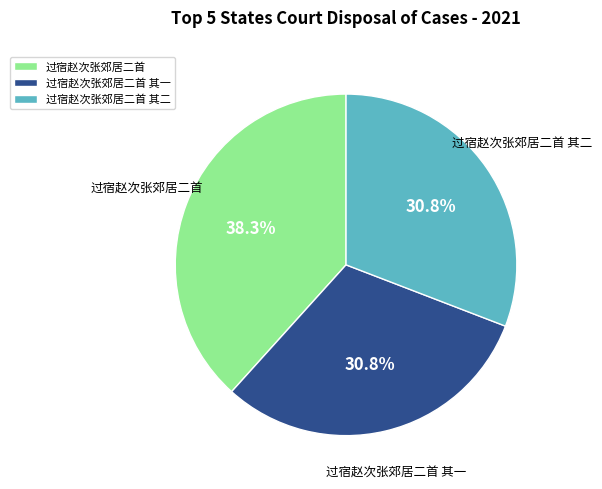

What percentage do 过宿赵次张郊居二首 其二 and 过宿赵次张郊居二首 其一 together represent?

61.7%